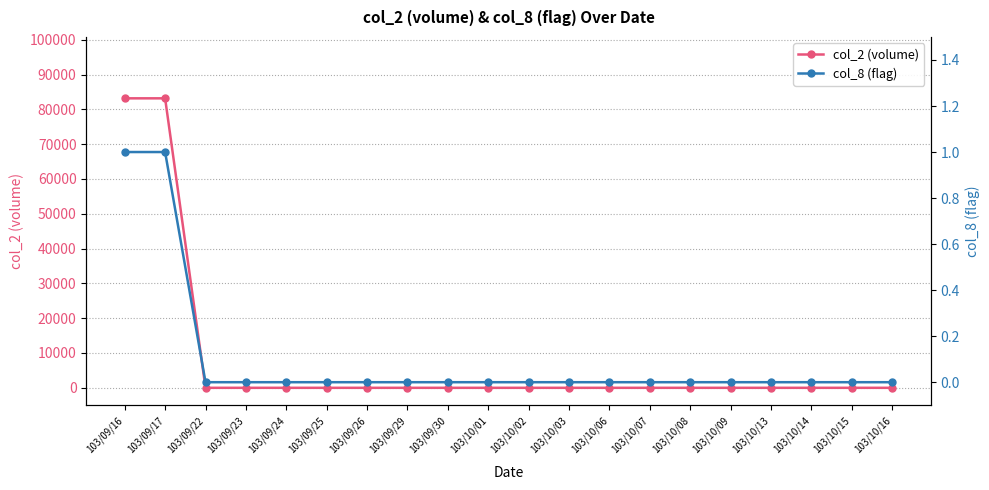

True or false: col_2 (volume) and col_8 (flag) intersect in this chart.

False